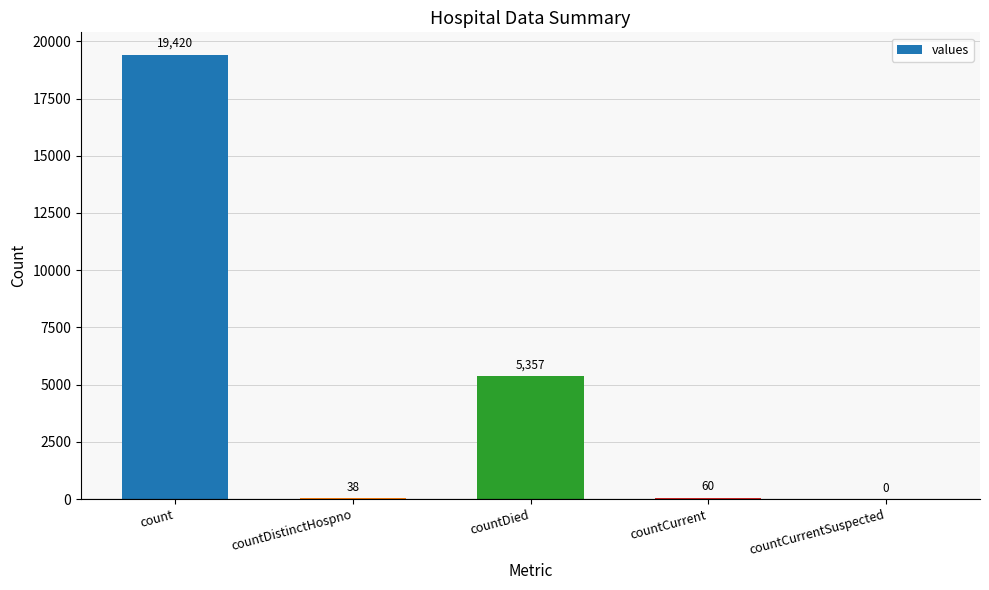

What is the sum of the values at countDistinctHospno and countCurrent?

98